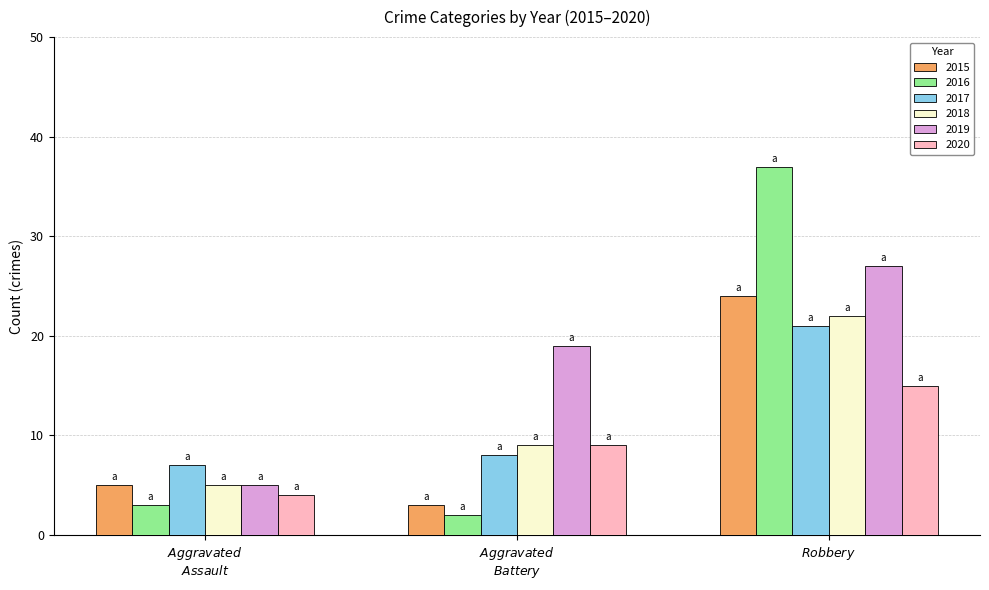

What is the label of the 3rd bar from the left?

$\it{Robbery}$